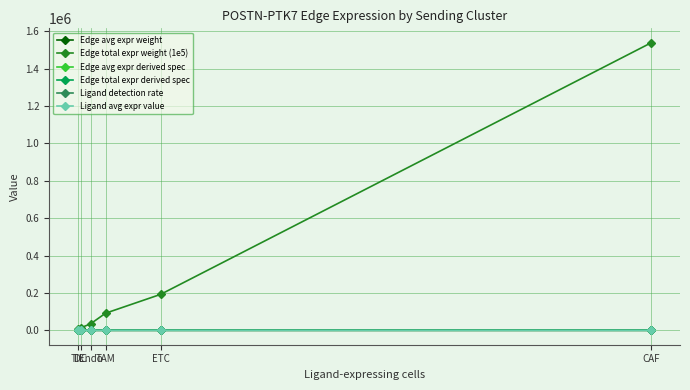

At how many categories does at least one series exceed 64558?

3